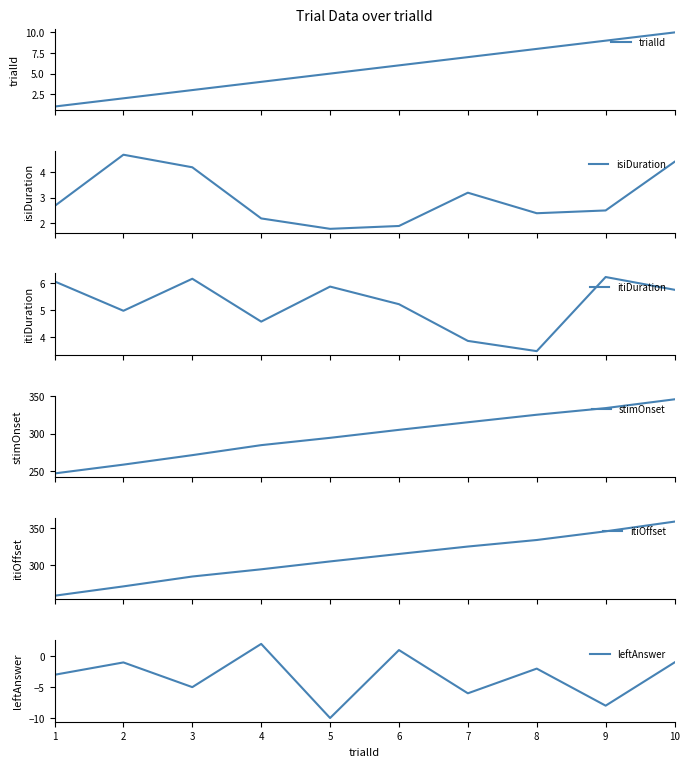

What are all the series names shown in the legend?

trialId, isiDuration, itiDuration, stimOnset, itiOffset, leftAnswer